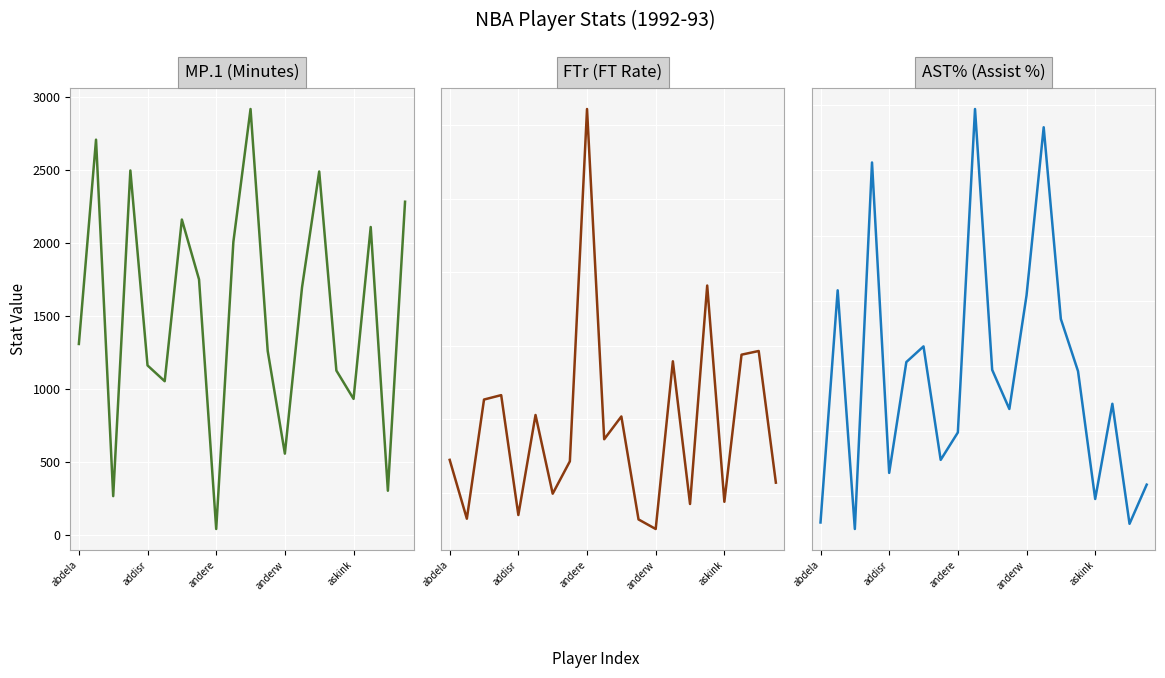

True or false: AST% and FTr cross at least once.

False